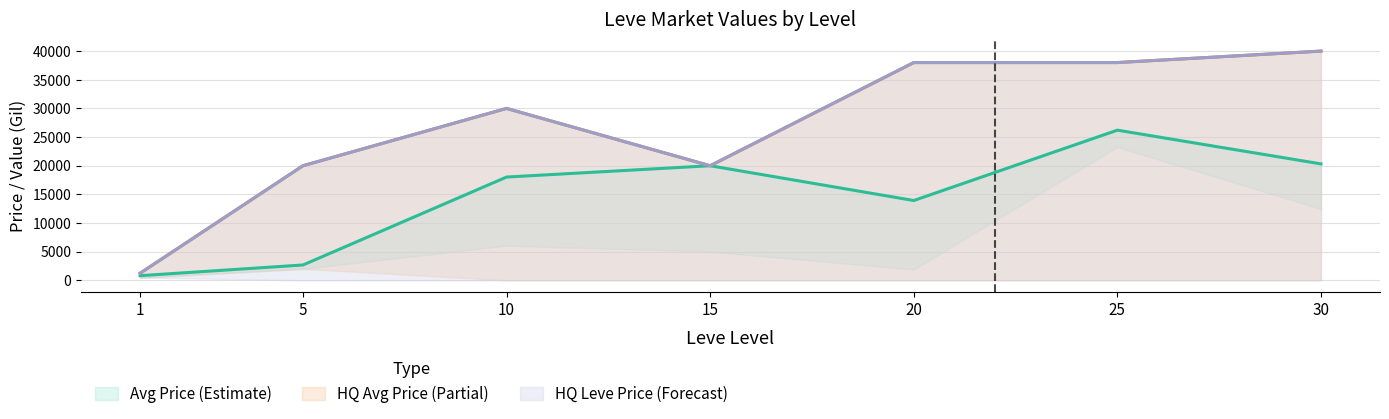

How many values in the LevePriceHQ series exceed 29999?

4